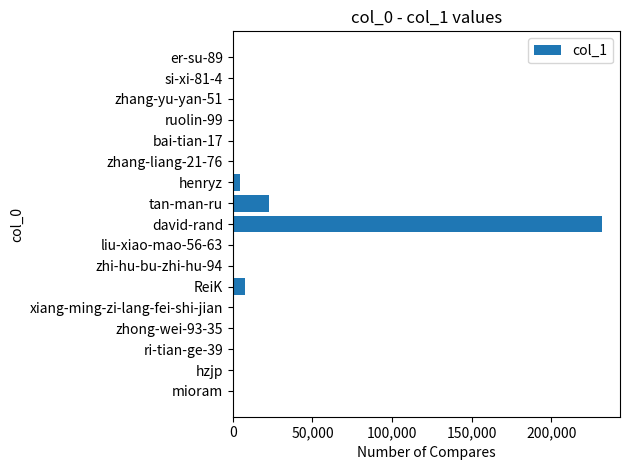

What is the greatest value displayed?

231491